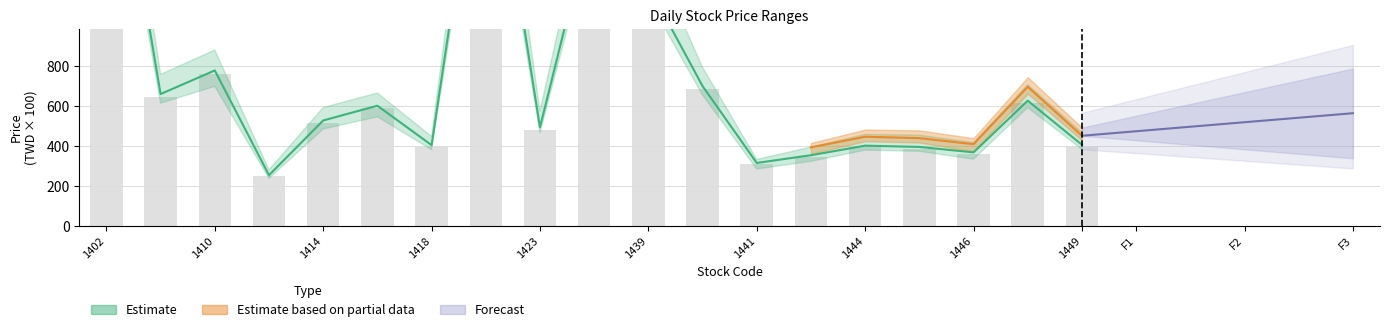

At which category is the sum across all series the highest?

1402